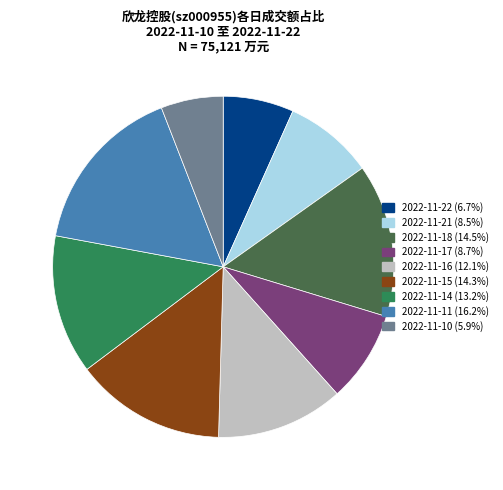

Is 2022-11-22 the majority of the pie?

No